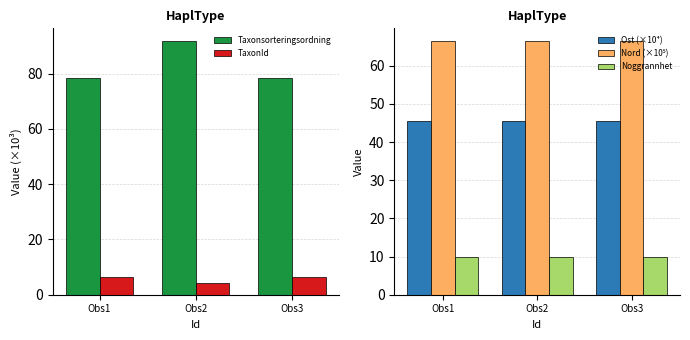

At which category is the sum across all series the highest?

Obs2